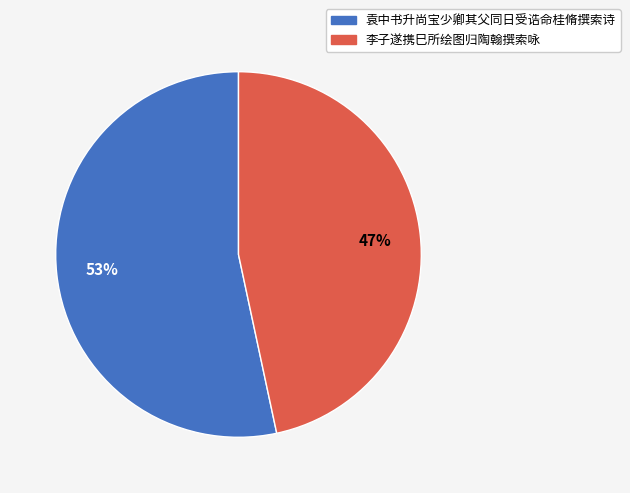

Combined, do 袁中书升尚宝少卿其父同日受诰命桂脩撰索诗 and 李子遂携巳所绘图归陶翰撰索咏 account for over 50%?

Yes